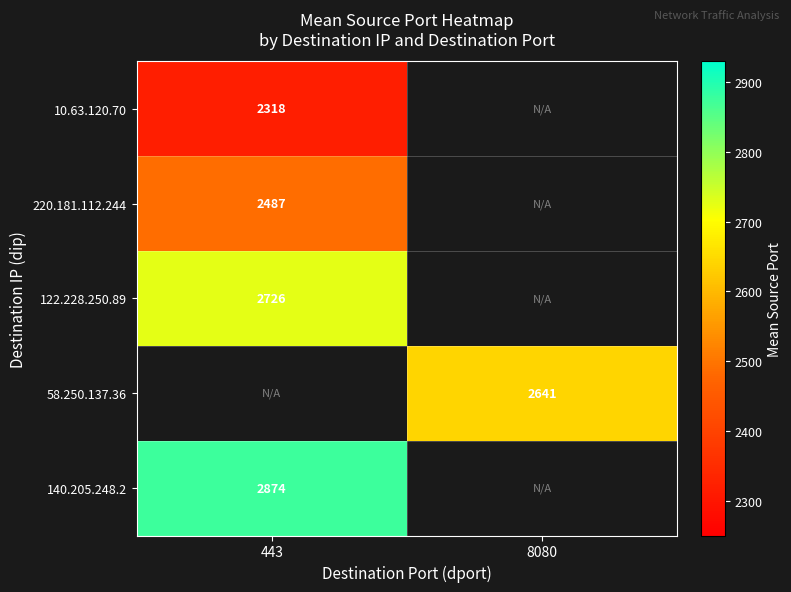

The 140.205.248.2 series shows 1026.3 at 443. True or false?

False